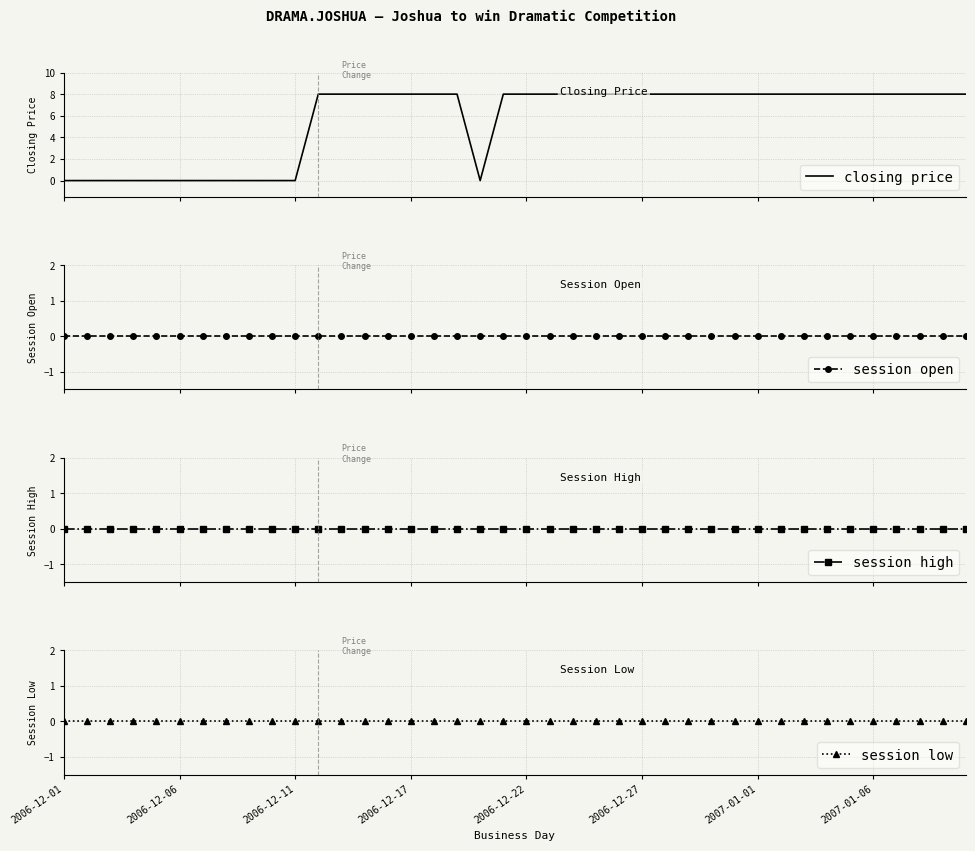

True or false: session low has more than 1 points higher than both neighbors.

False